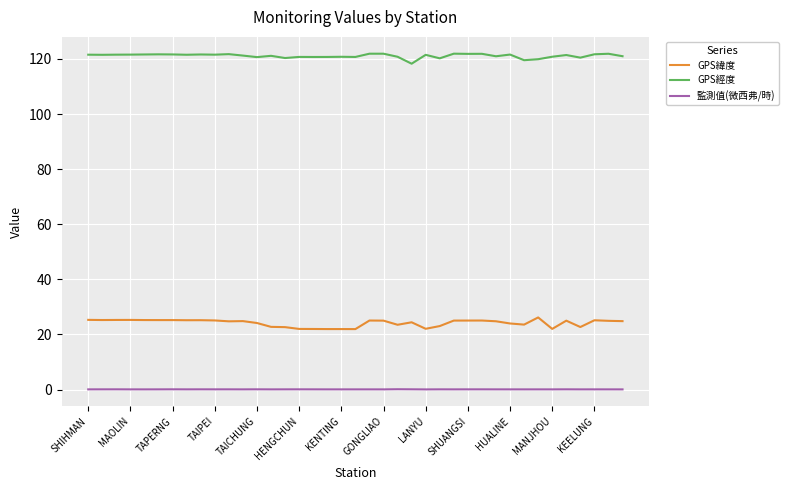

Which series has the largest total across all categories?

GPS經度